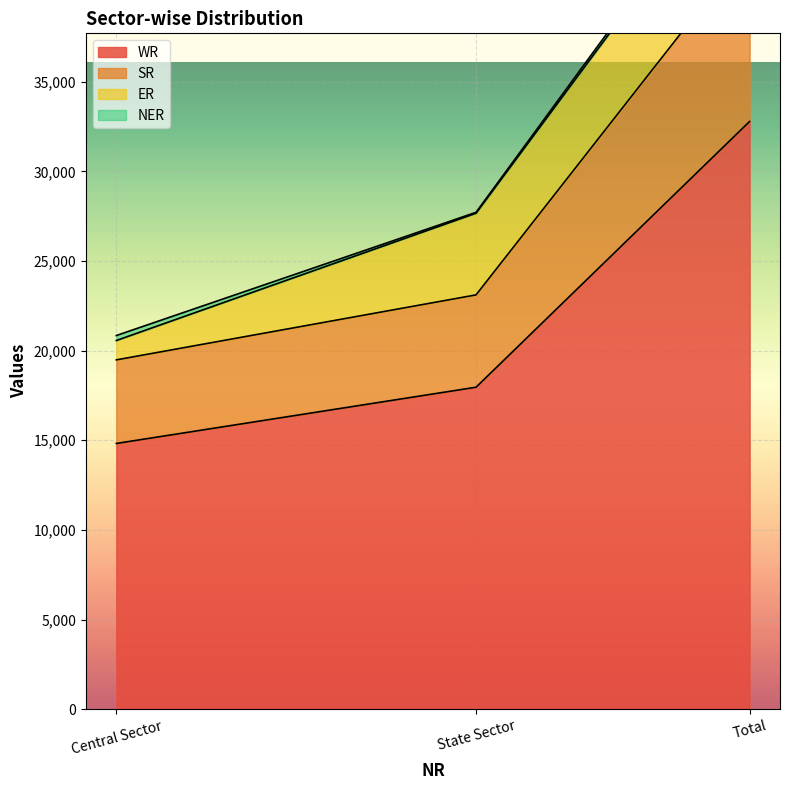

What is the sum of all WR values?

65556